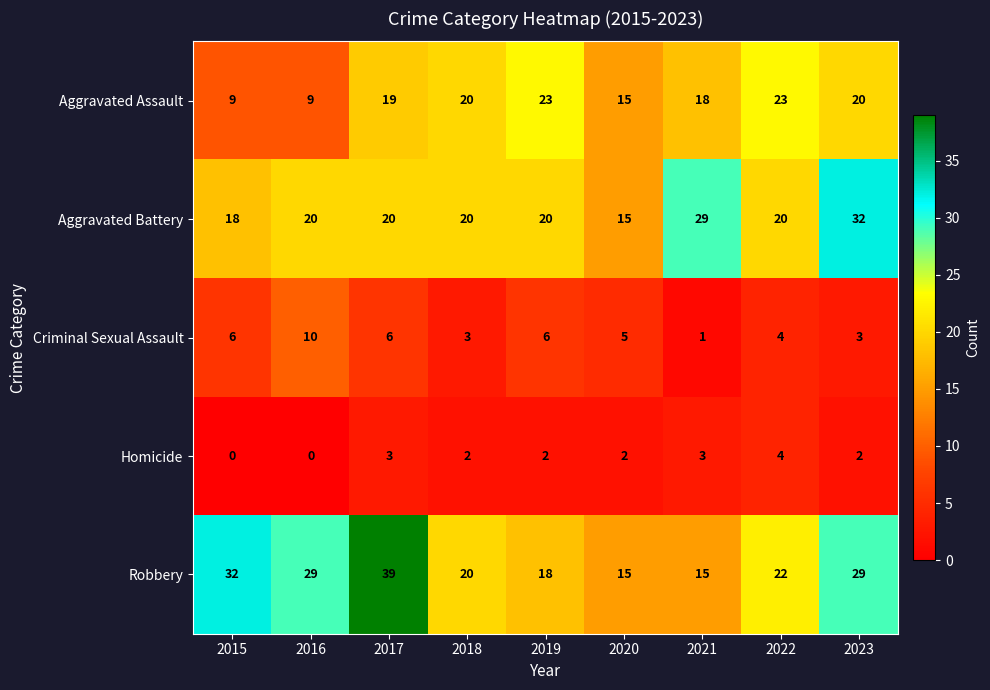

What value does the Robbery series have at 2022, to the nearest 5?

20